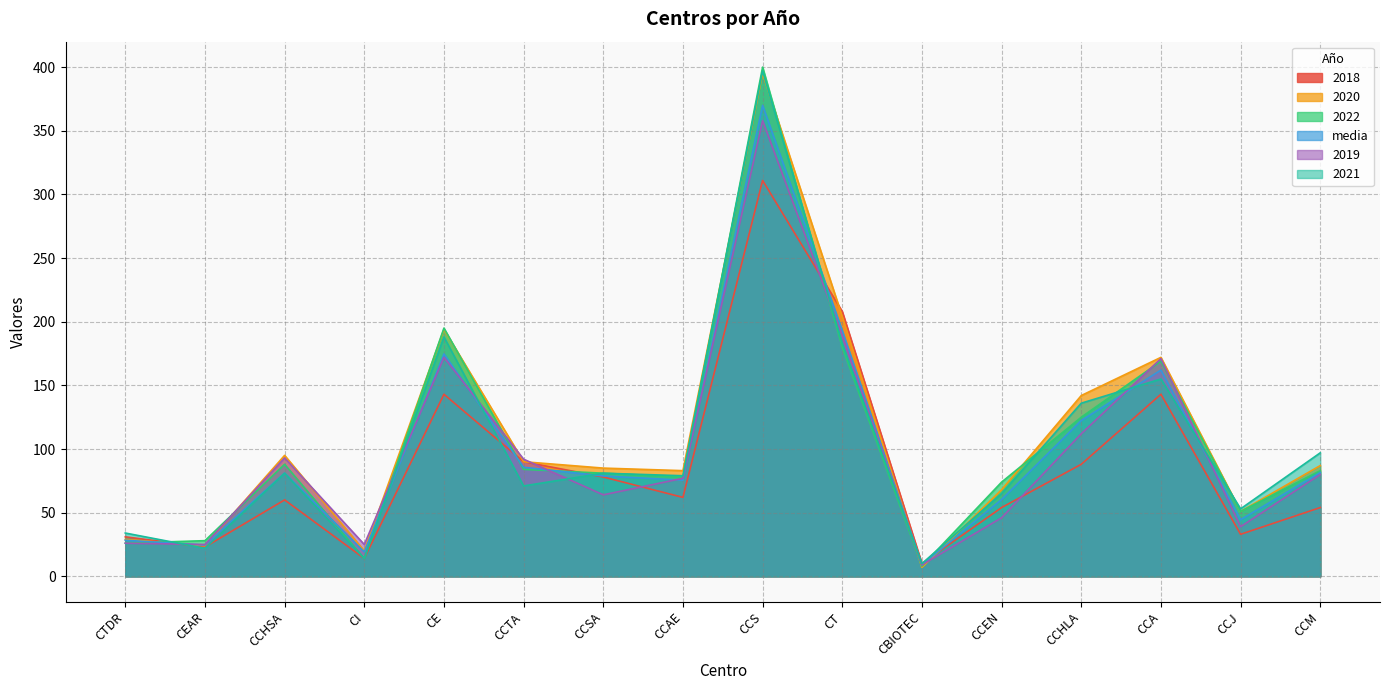

Is it true that 2022 equals 195.0 at CE?

True